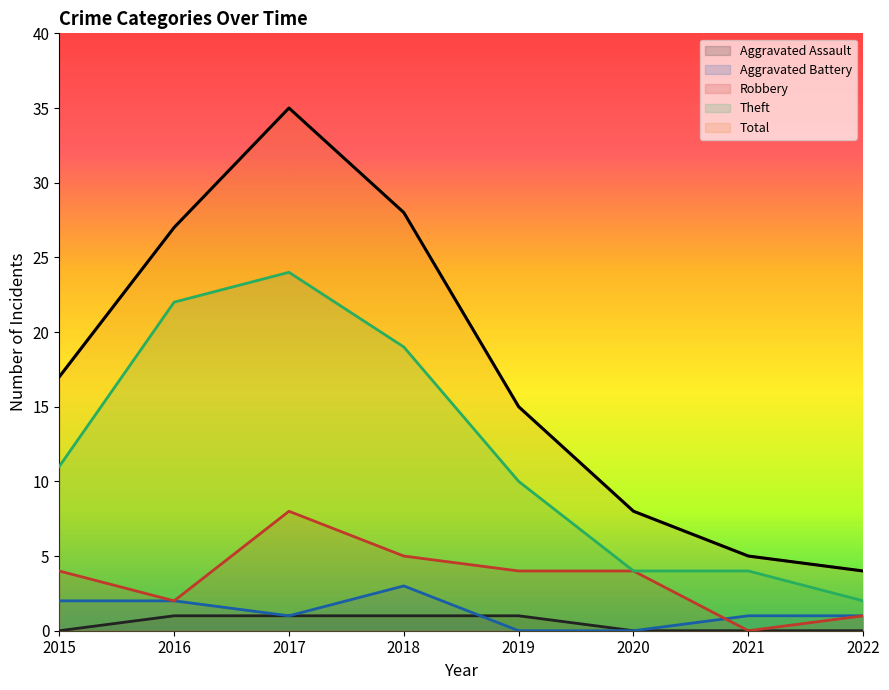

At how many categories does at least one series exceed 16?

4